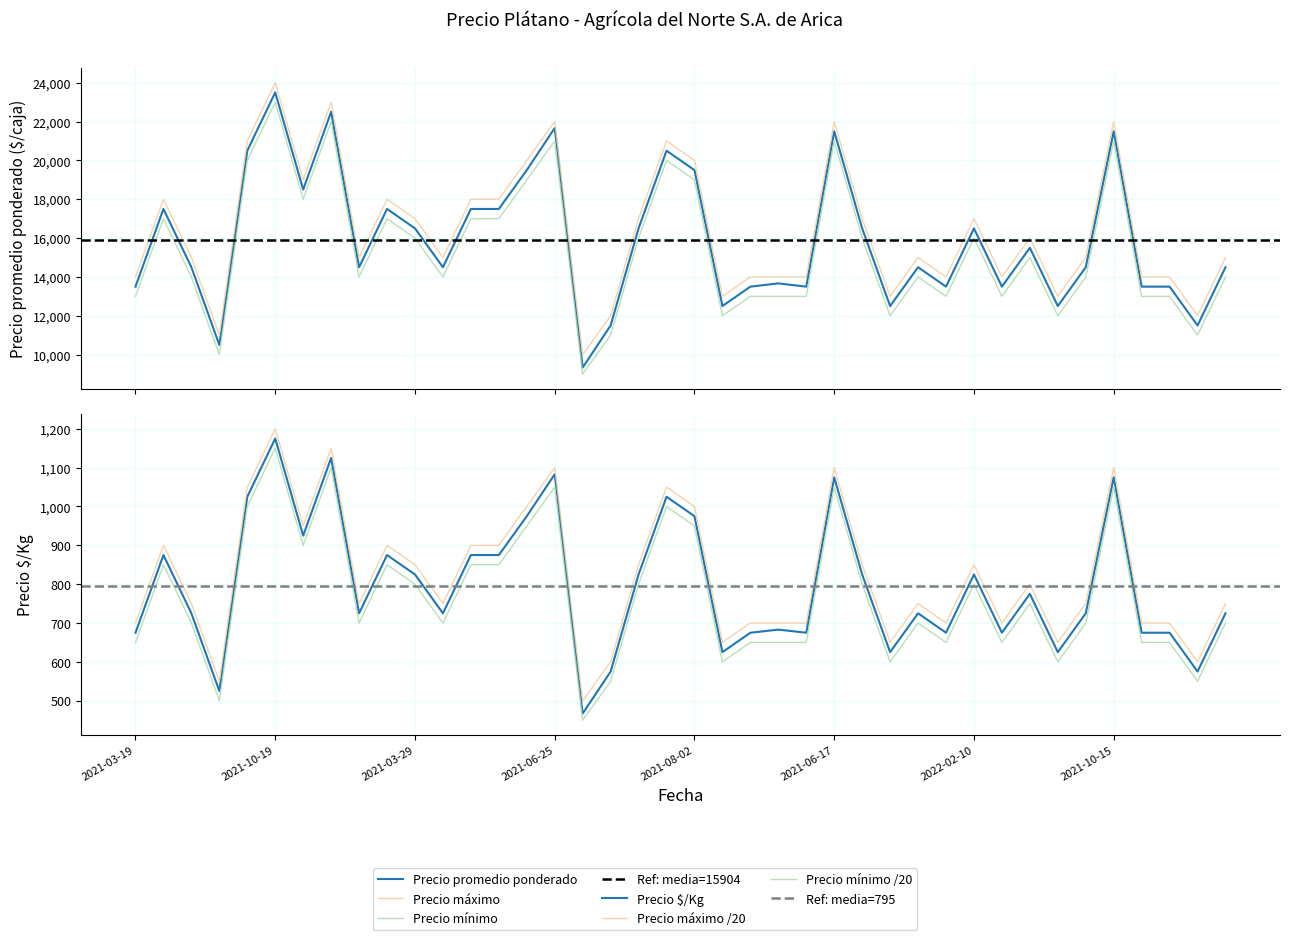

How many categories are shown in the chart?

40